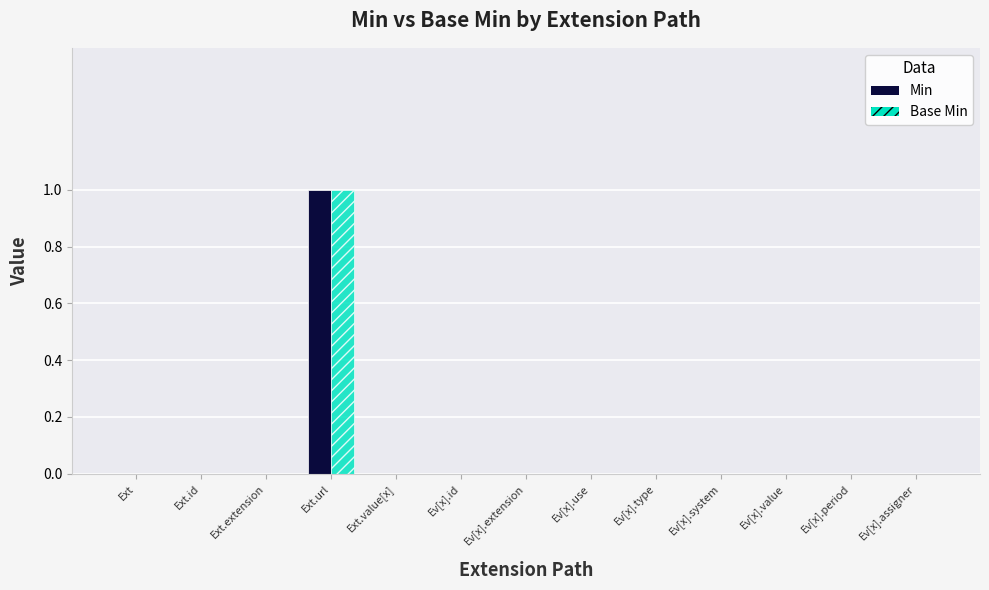

The Base Min series shows 0 at Ext. True or false?

True